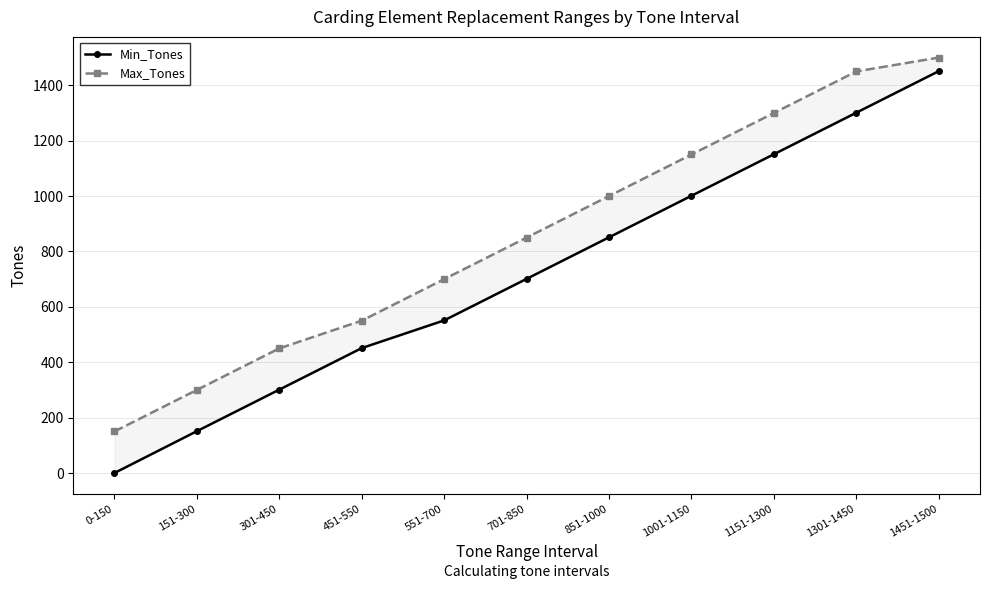

True or false: Min_Tones has more than 0 interior local peaks.

False